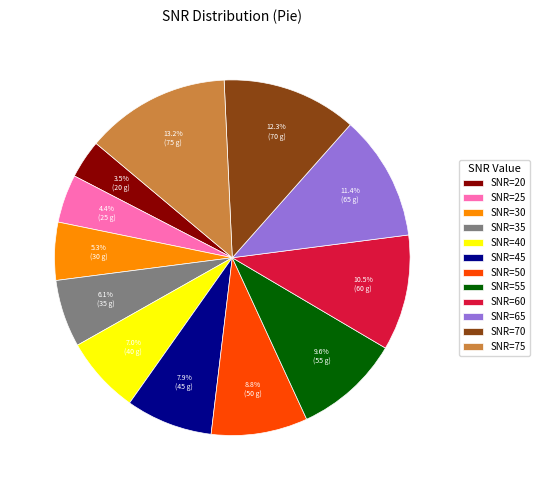

Rank the categories by value from lowest to highest.

SNR=20, SNR=25, SNR=30, SNR=35, SNR=40, SNR=45, SNR=50, SNR=55, SNR=60, SNR=65, SNR=70, SNR=75